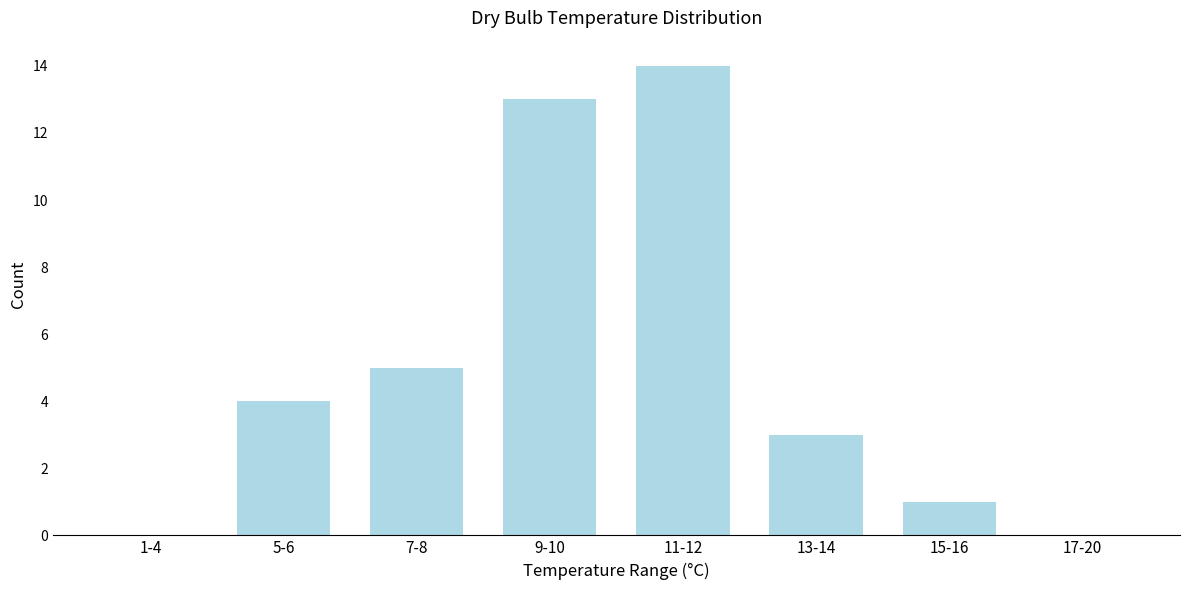

Reading left to right, transcribe all the data shown in this chart.

1-4=0	5-6=4	7-8=5	9-10=13	11-12=14	13-14=3	15-16=1	17-20=0